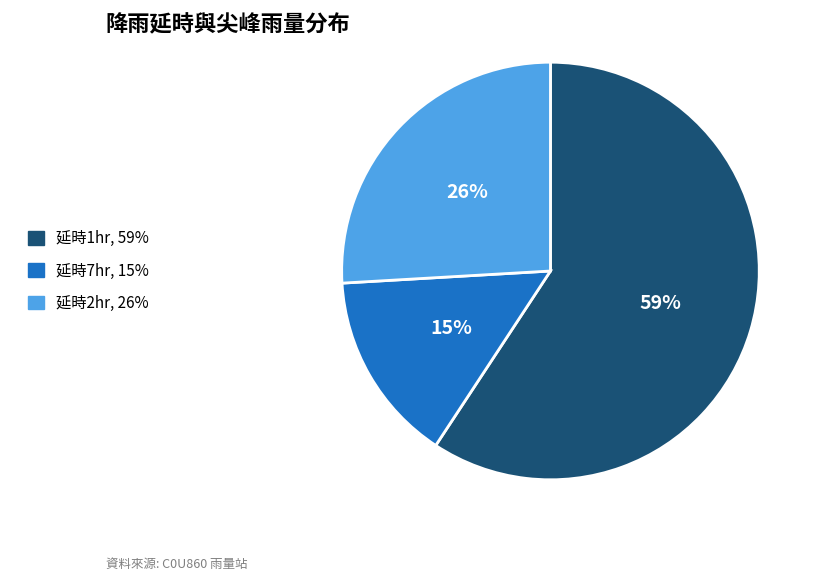

Count the number of slices in the pie.

3